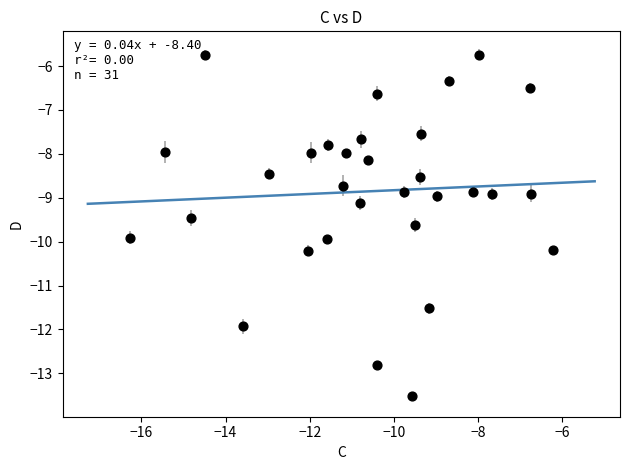

What is the range of X values (max minus min)?

10.0